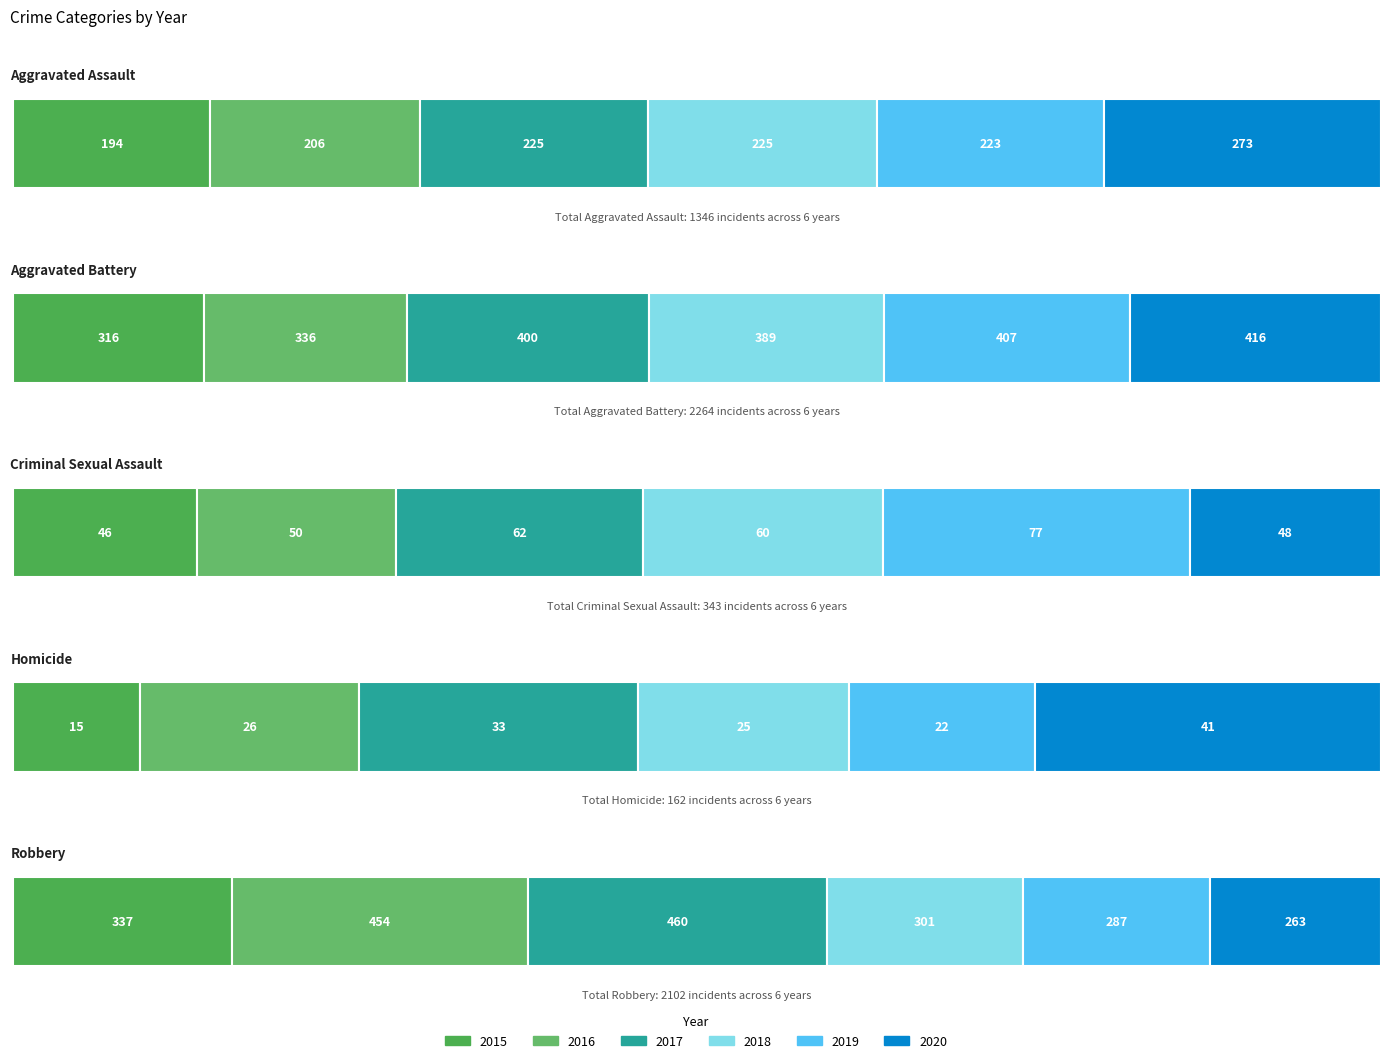

List the labels in order of 2019 value, smallest first.

Homicide, Criminal Sexual Assault, Aggravated Assault, Robbery, Aggravated Battery